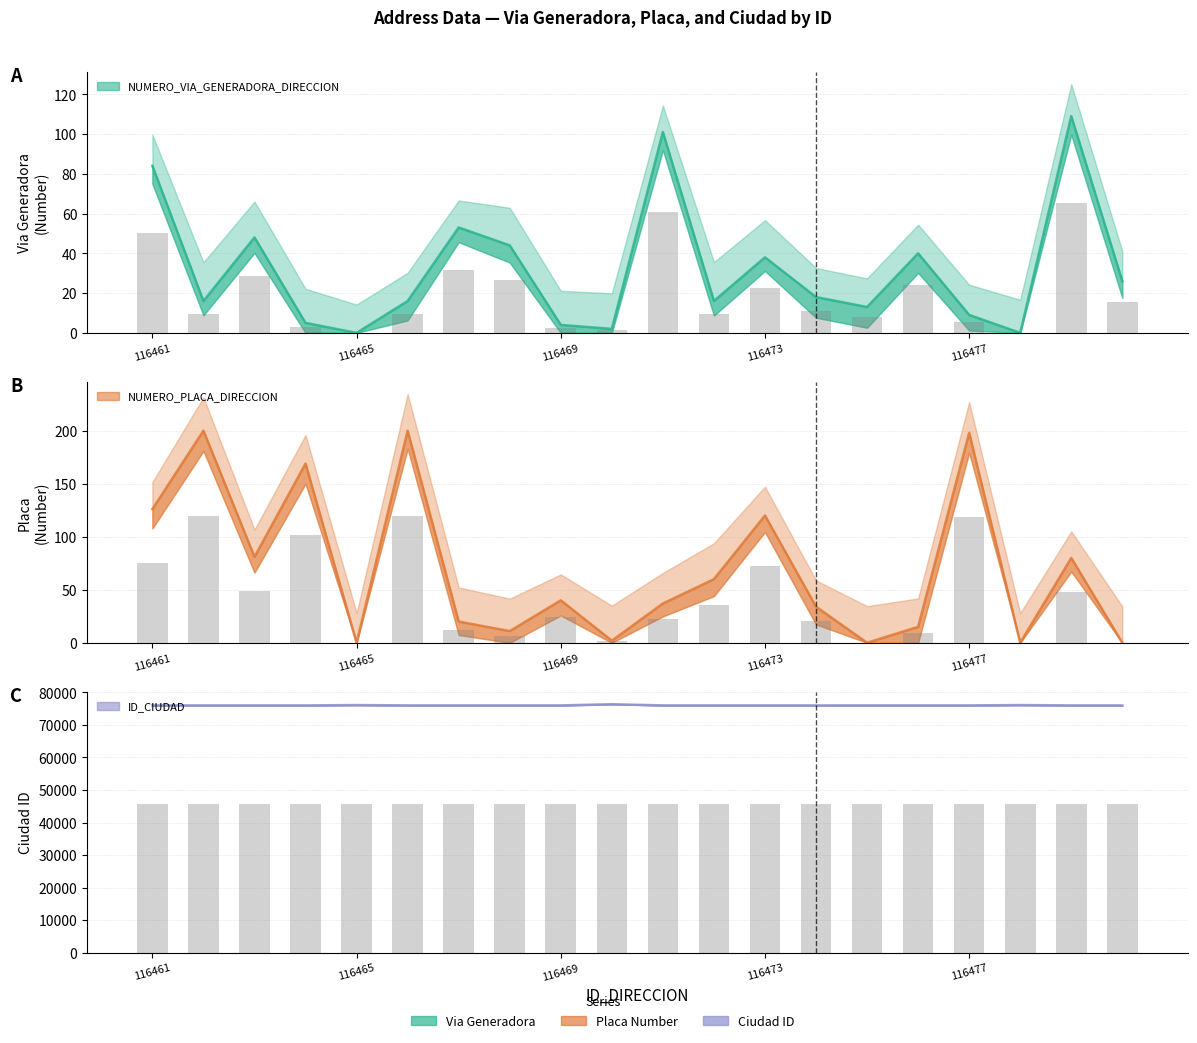

What are all the series names shown in the legend?

NUMERO_VIA_GENERADORA_DIRECCION, NUMERO_PLACA_DIRECCION, ID_CIUDAD